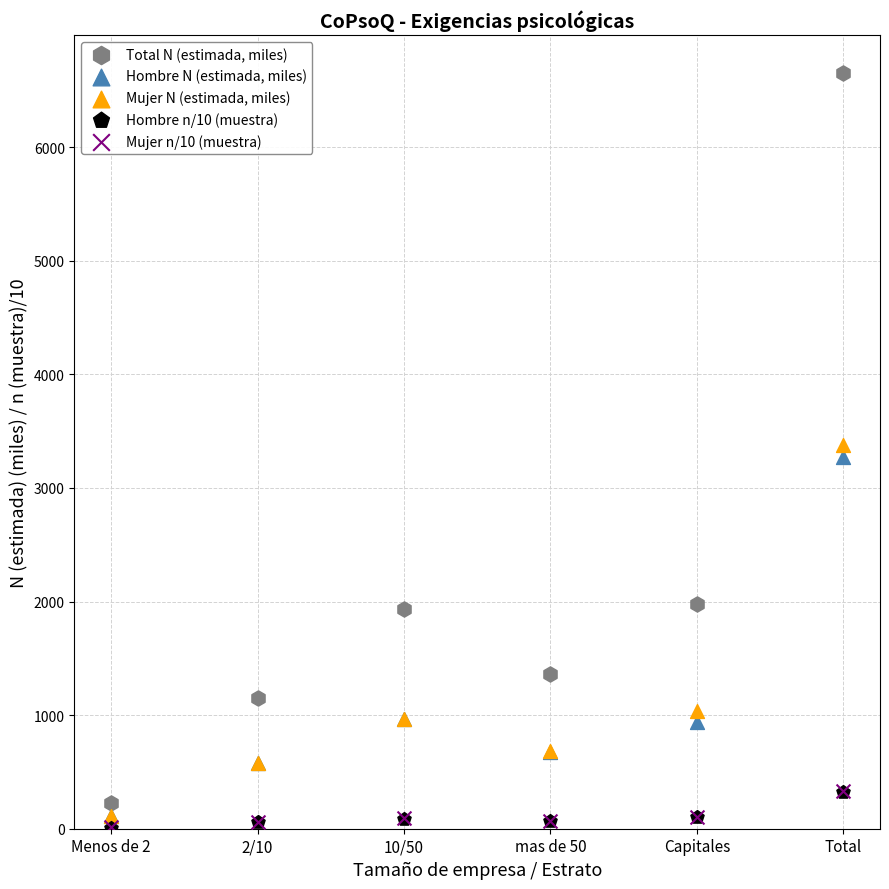

What are all the series names shown in the legend?

Total N (estimada, miles), Hombre N (estimada, miles), Mujer N (estimada, miles), Hombre n/10 (muestra), Mujer n/10 (muestra)